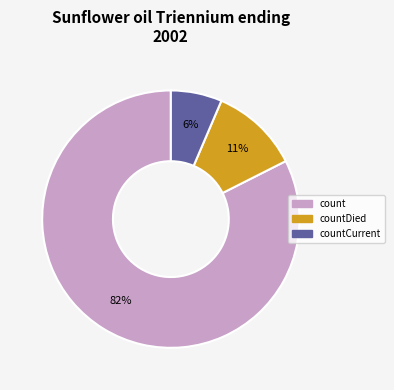

To the nearest percent, what portion does countCurrent represent?

6%